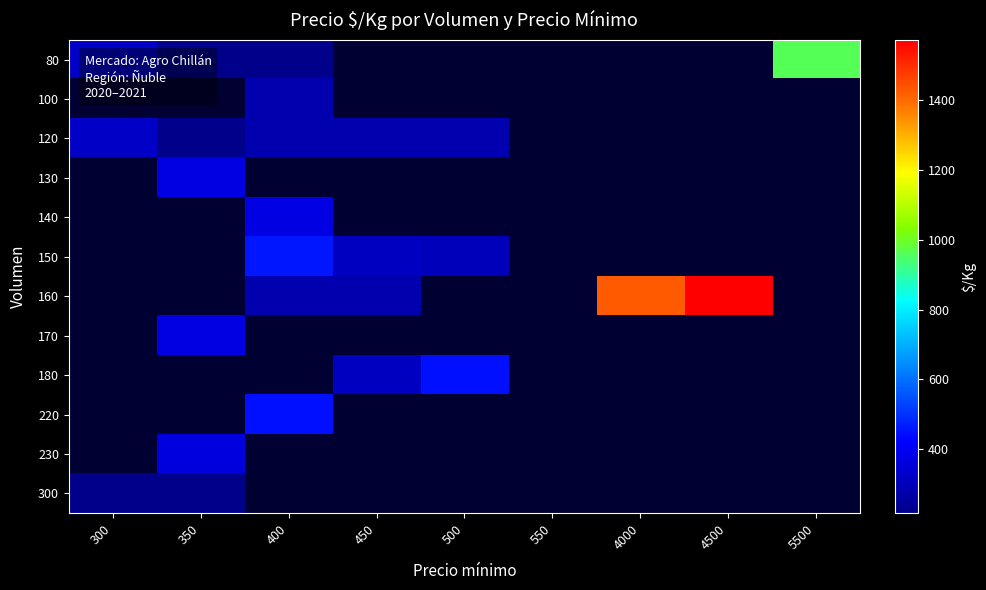

True or false: 160 has a value of 442.1 at 4500.

False